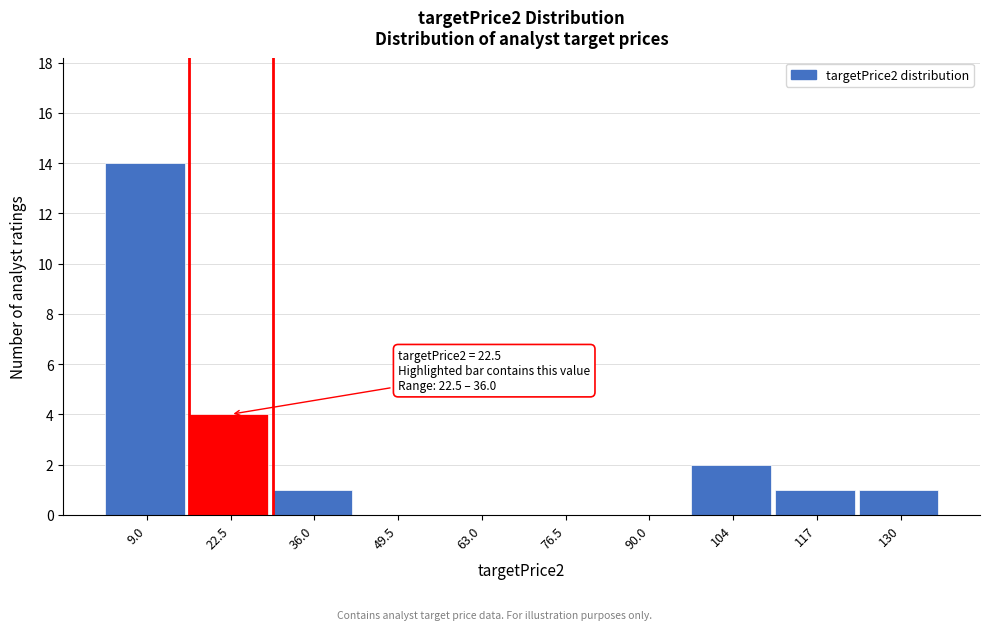

Reading left to right, what are all the values shown in this chart?

9.0=14	22.5=4	36.0=1	49.5=0	63.0=0	76.5=0	90.0=0	104=2	117=1	130=1